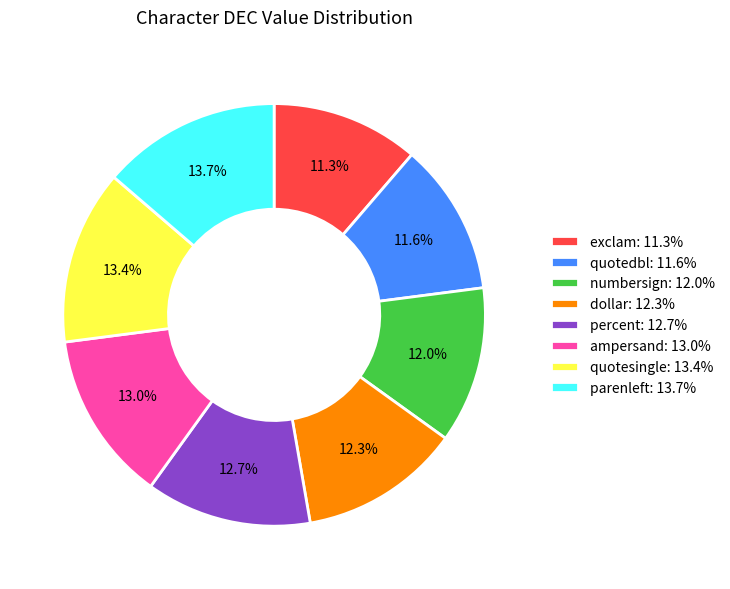

Do ampersand and exclam together represent more than half of the pie?

No